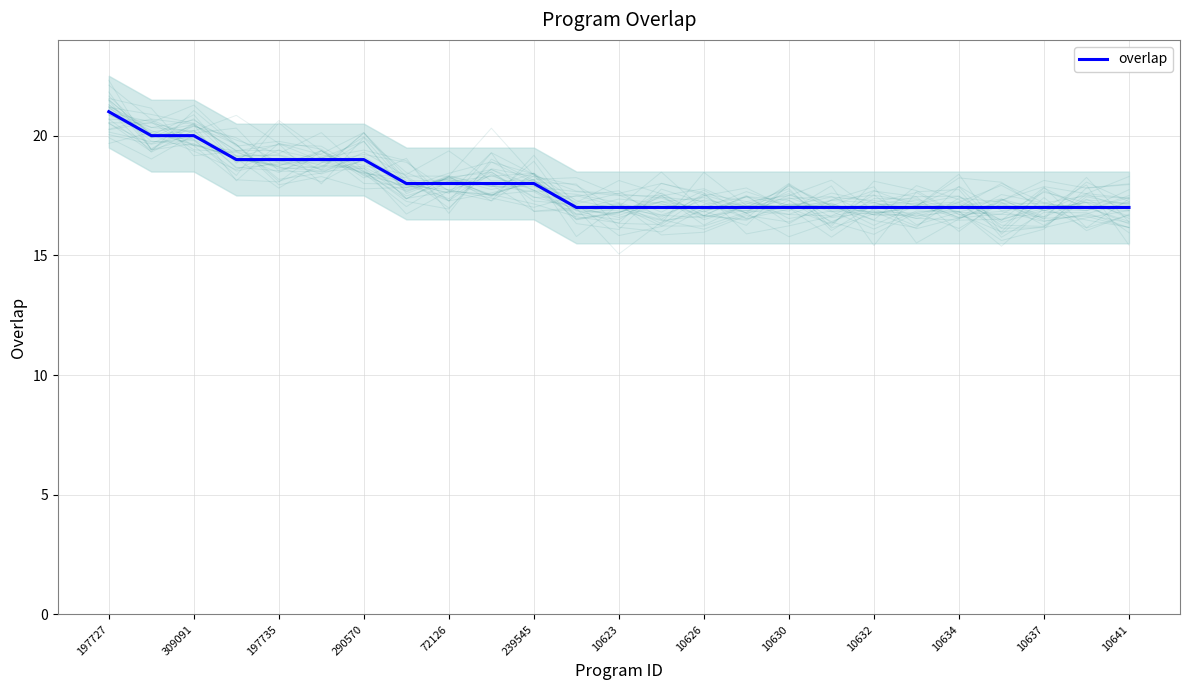

What is the highest value of the overlap series?

21